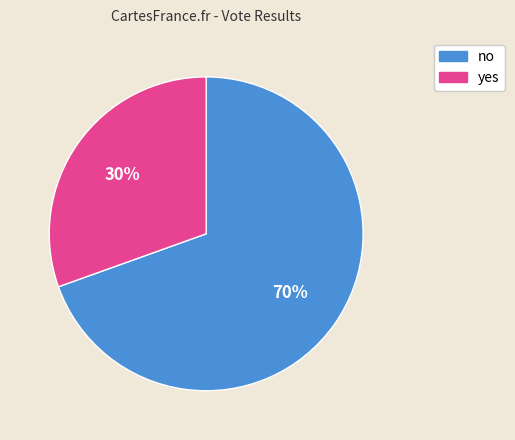

Which category accounts for the majority?

no